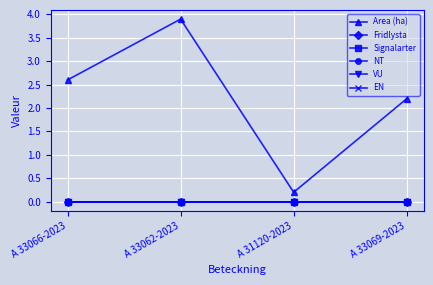

Is this an area chart (filled region under the line)?

No